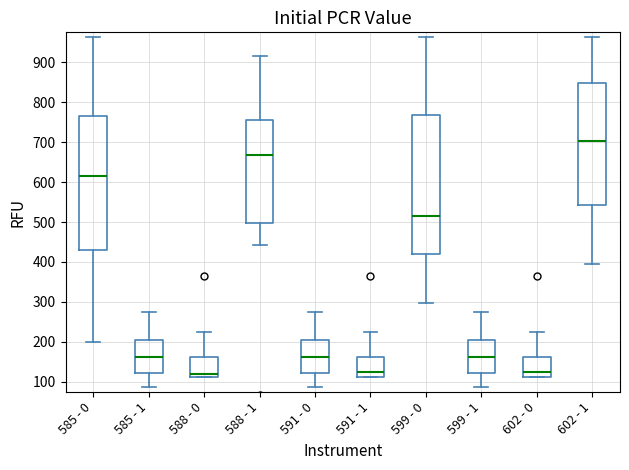

Reading left to right, transcribe this box plot: for each box, give where its median line is, the range the box spans, and where its two whiskers end, as read against the y-axis. The values are not printed on the chart, so give them approximately, as read against the axis.

585 - 0: median 620, box 430 to 770, whiskers 200 to 960
585 - 1: median 160, box 120 to 200, whiskers 90 to 270
588 - 0: median 120, box 110 to 160, whiskers 110 to 220
588 - 1: median 670, box 500 to 760, whiskers 440 to 920
591 - 0: median 160, box 120 to 200, whiskers 90 to 270
591 - 1: median 130, box 110 to 160, whiskers 110 to 220
599 - 0: median 520, box 420 to 770, whiskers 300 to 960
599 - 1: median 160, box 120 to 200, whiskers 90 to 270
602 - 0: median 130, box 110 to 160, whiskers 110 to 220
602 - 1: median 700, box 540 to 850, whiskers 400 to 960